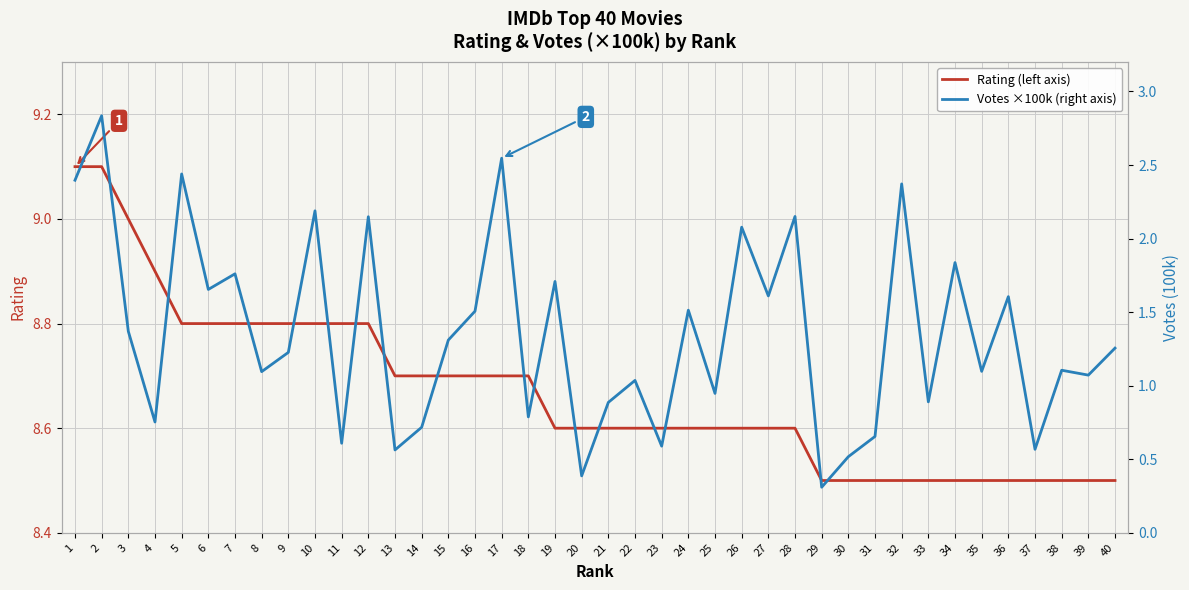

How many series are shown in this chart?

2